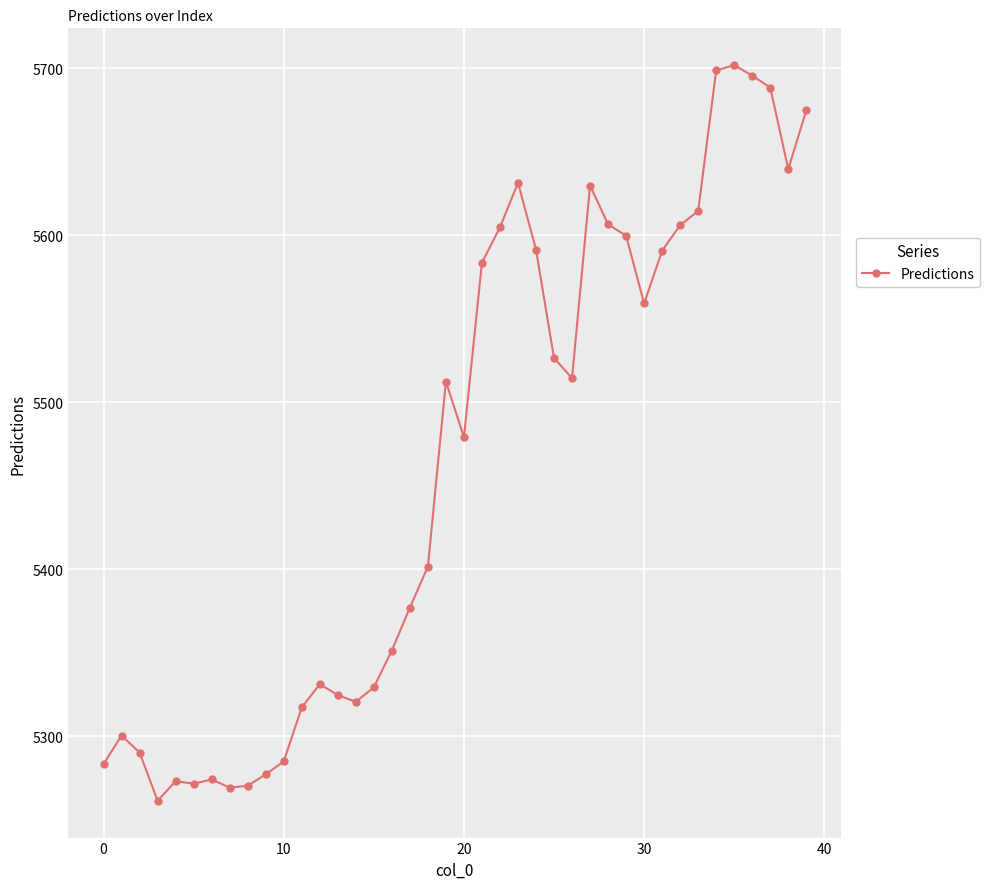

How many values are below 5512?

20